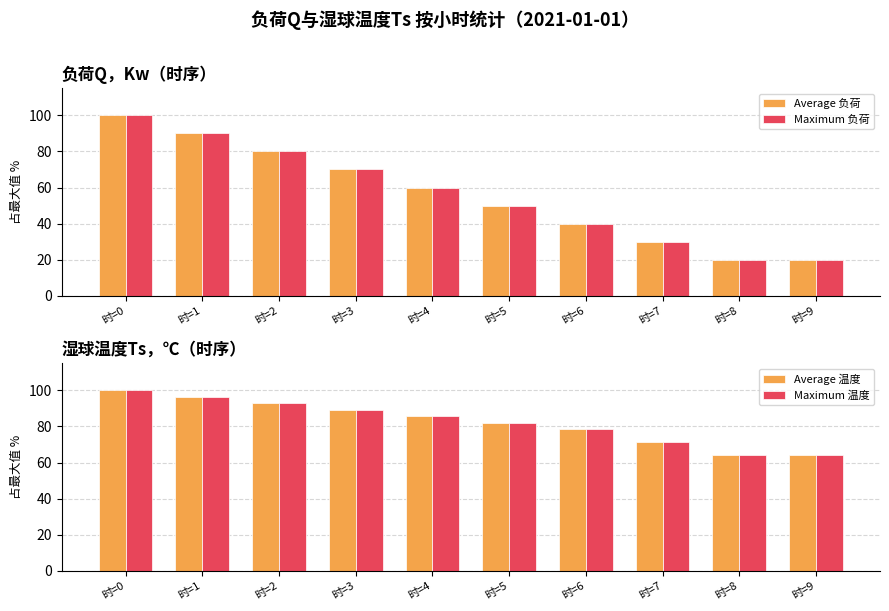

What is the difference between the Average 负荷 values at 时=0 and 时=2?

20.0